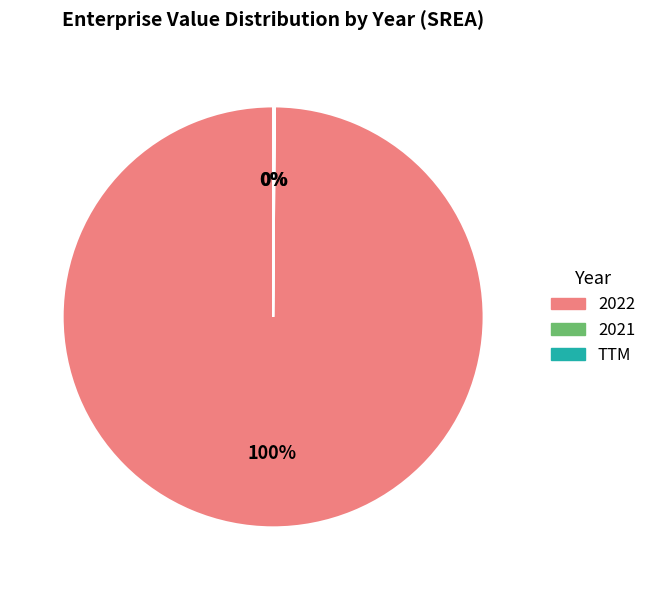

The 2022 slice represents 100% of the pie. True or false?

True